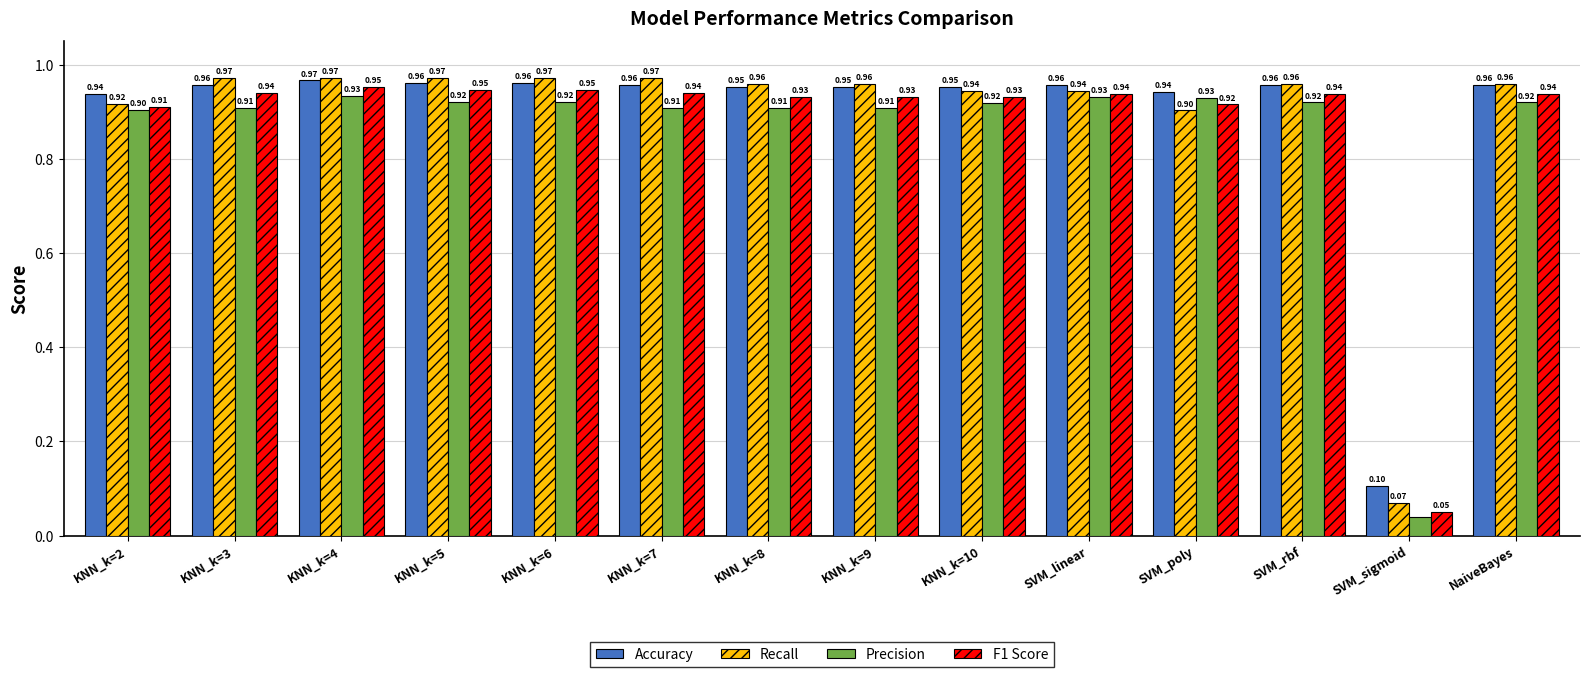

Are the bars horizontal?

No